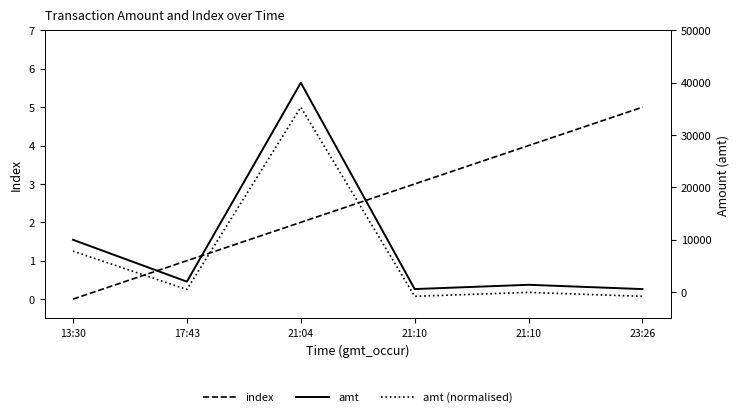

Rank the categories by amt value from highest to lowest.

21:04, 13:30, 17:43, 21:10, 21:10, 23:26